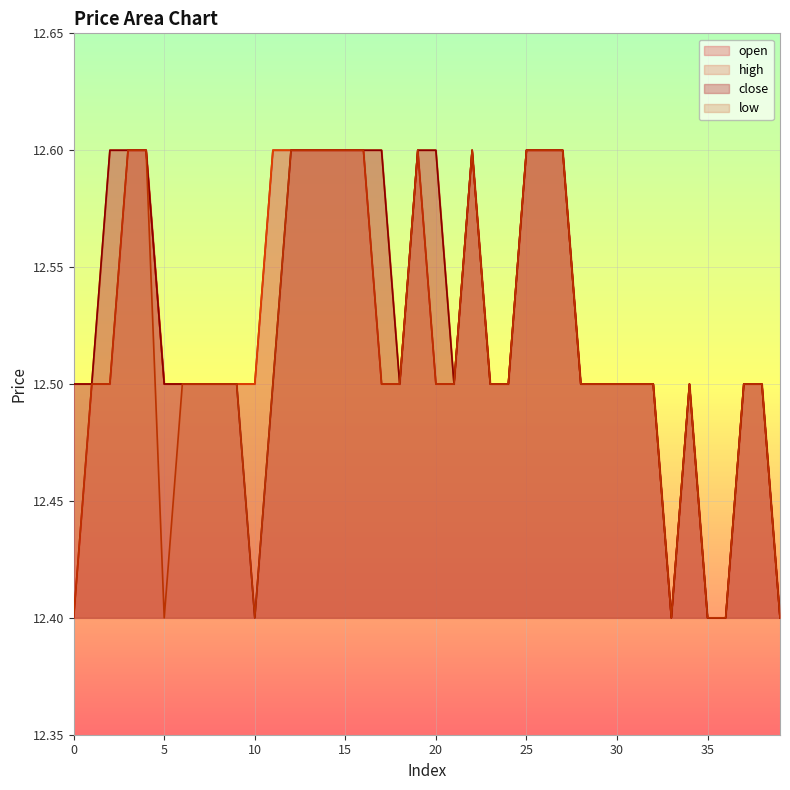

Which series changed the most between 11 and 29?

open